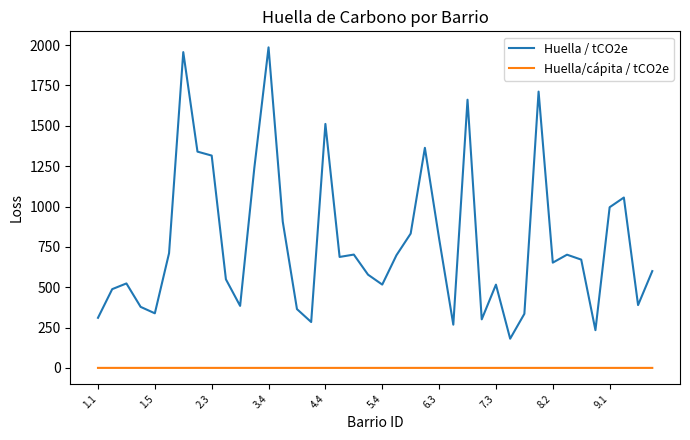

What is the greatest value displayed?

1986.0